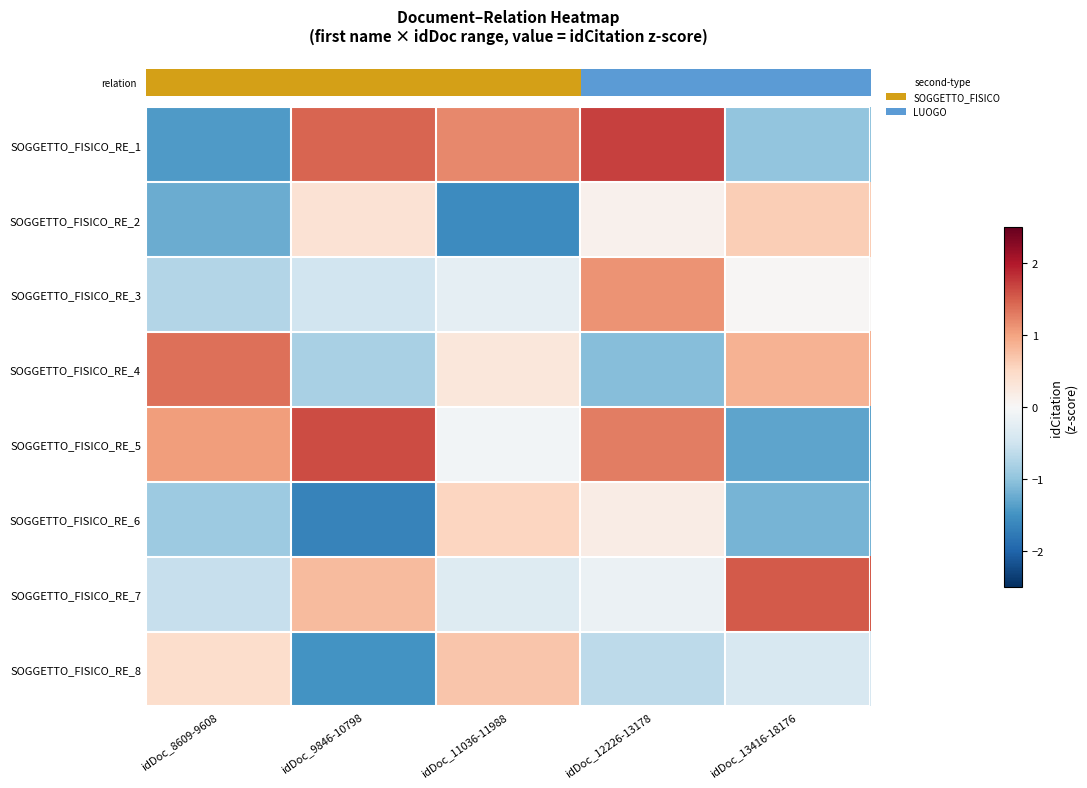

Reading left to right, list all the values displayed in this chart.

row_0: idDoc_8609-9608=-1.4	idDoc_9846-10798=1.5	idDoc_11036-11988=1.2	idDoc_12226-13178=1.7	idDoc_13416-18176=-1.0
row_1: idDoc_8609-9608=-1.2	idDoc_9846-10798=0.4	idDoc_11036-11988=-1.6	idDoc_12226-13178=0.1	idDoc_13416-18176=0.6
row_2: idDoc_8609-9608=-0.7	idDoc_9846-10798=-0.5	idDoc_11036-11988=-0.2	idDoc_12226-13178=1.1	idDoc_13416-18176=0.0
row_3: idDoc_8609-9608=1.4	idDoc_9846-10798=-0.8	idDoc_11036-11988=0.3	idDoc_12226-13178=-1.1	idDoc_13416-18176=0.9
row_4: idDoc_8609-9608=1.0	idDoc_9846-10798=1.6	idDoc_11036-11988=-0.1	idDoc_12226-13178=1.3	idDoc_13416-18176=-1.3
row_5: idDoc_8609-9608=-0.9	idDoc_9846-10798=-1.7	idDoc_11036-11988=0.5	idDoc_12226-13178=0.2	idDoc_13416-18176=-1.2
row_6: idDoc_8609-9608=-0.6	idDoc_9846-10798=0.8	idDoc_11036-11988=-0.3	idDoc_12226-13178=-0.1	idDoc_13416-18176=1.5
row_7: idDoc_8609-9608=0.4	idDoc_9846-10798=-1.5	idDoc_11036-11988=0.7	idDoc_12226-13178=-0.7	idDoc_13416-18176=-0.4